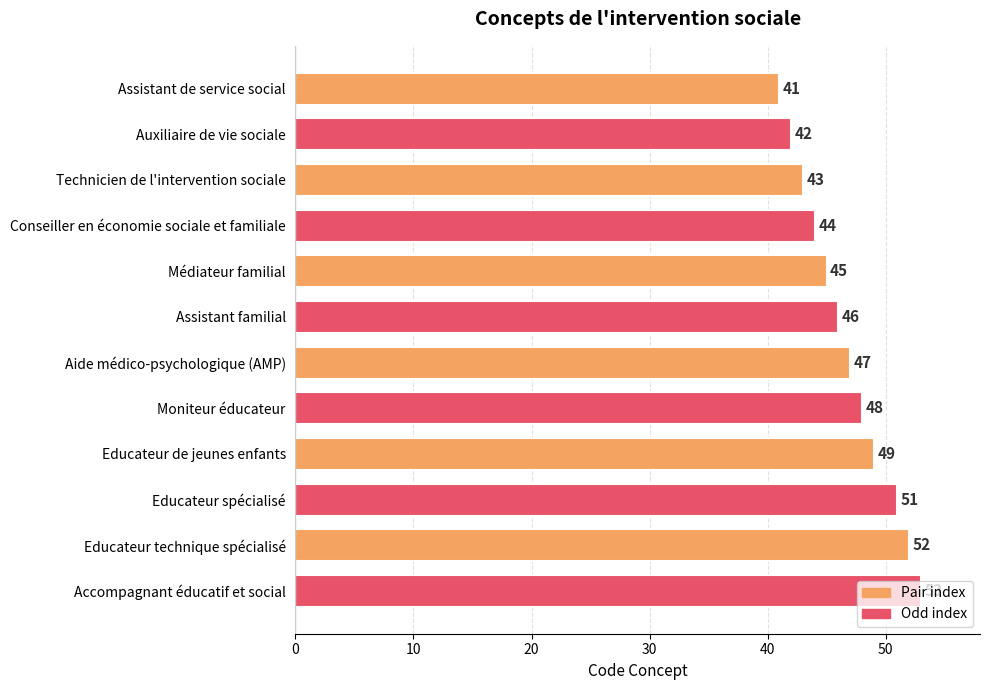

What is the difference between the second highest and second lowest values?

10